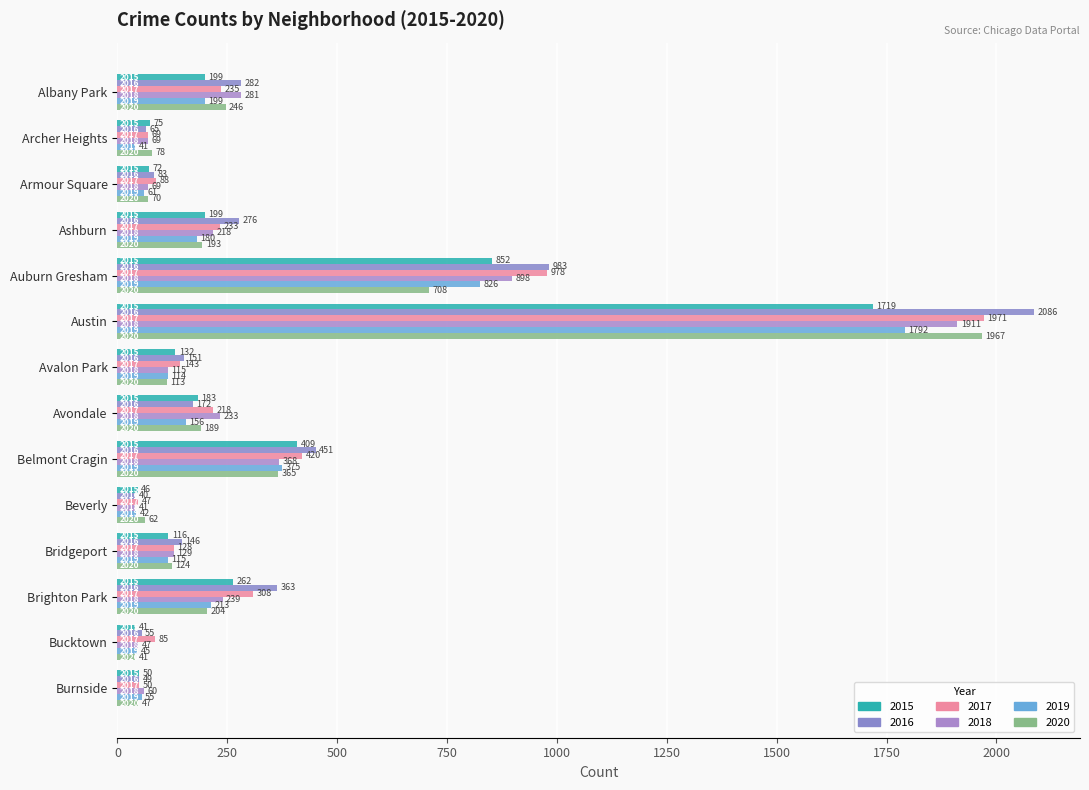

What is the average value of the 2018 series?

334